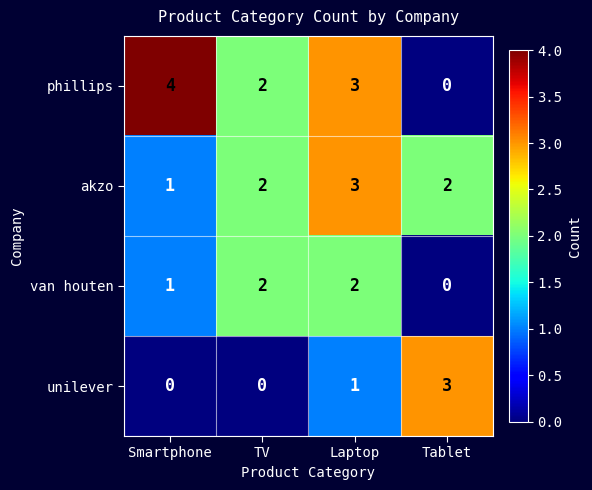

How many van houten values are between 1 and 2?

3